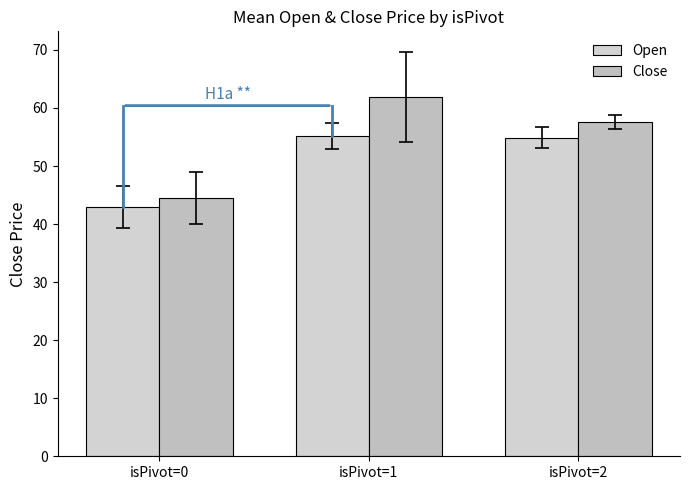

At how many categories does at least one series exceed 51?

2